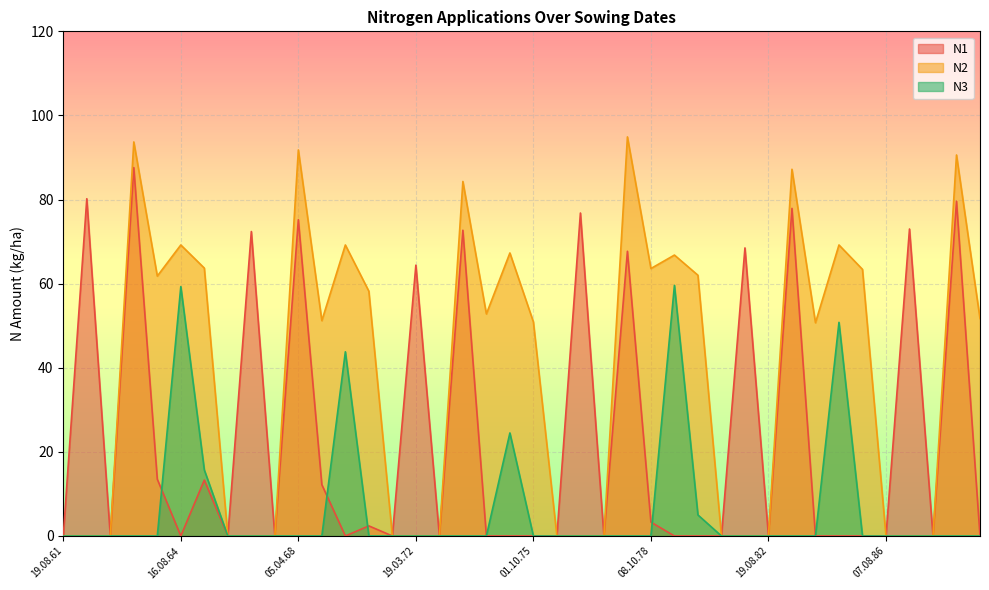

What position from the right is 01.10.65?

34